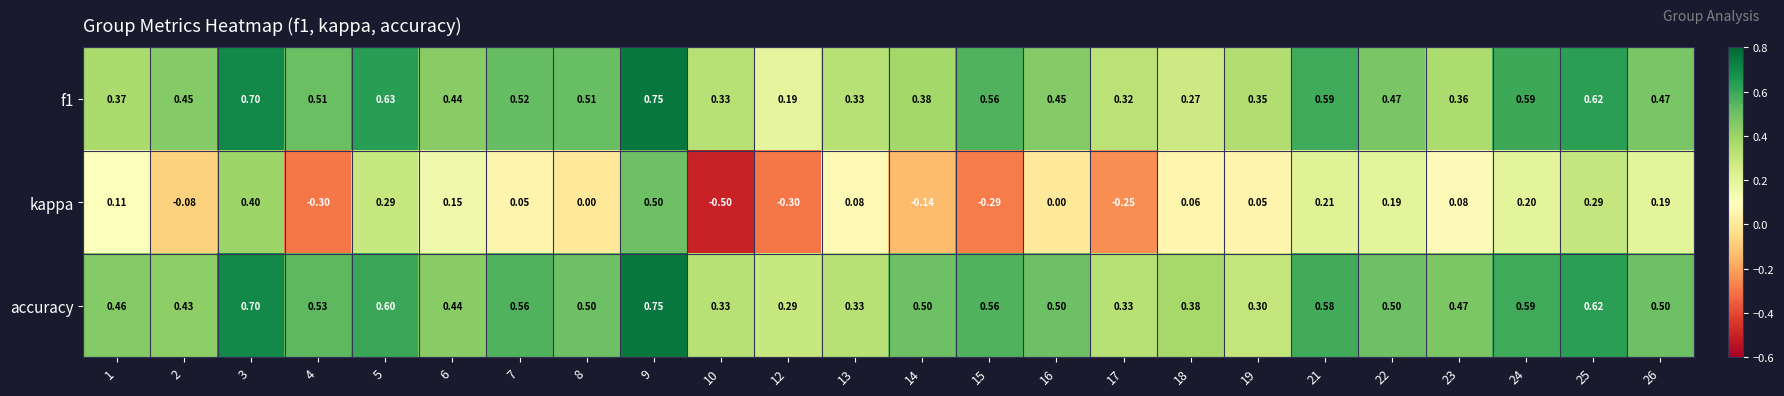

Is the value of kappa at 17 greater than the value of f1 at 8?

No